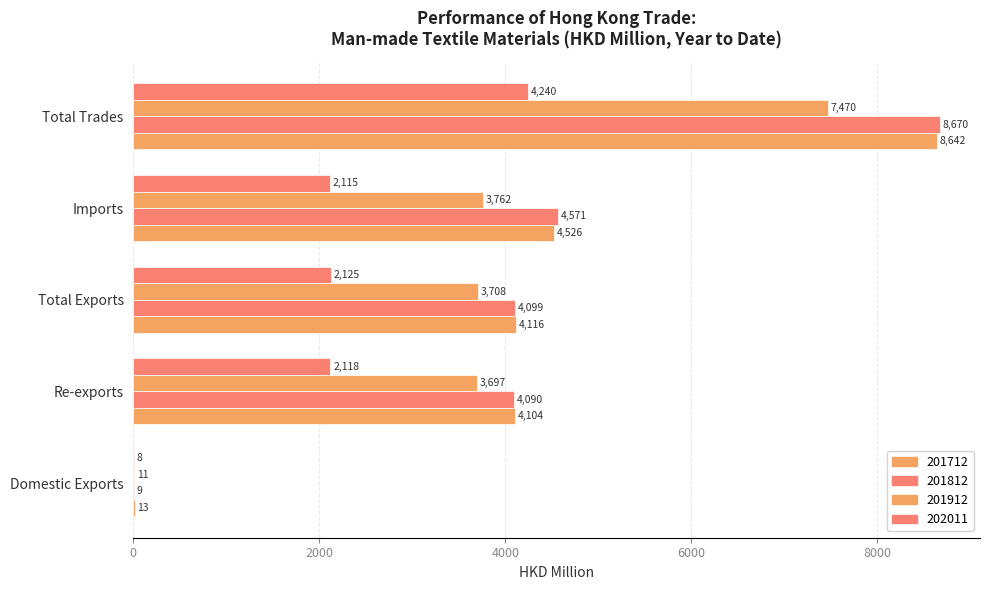

How many data points in 201912 are above 3708?

3